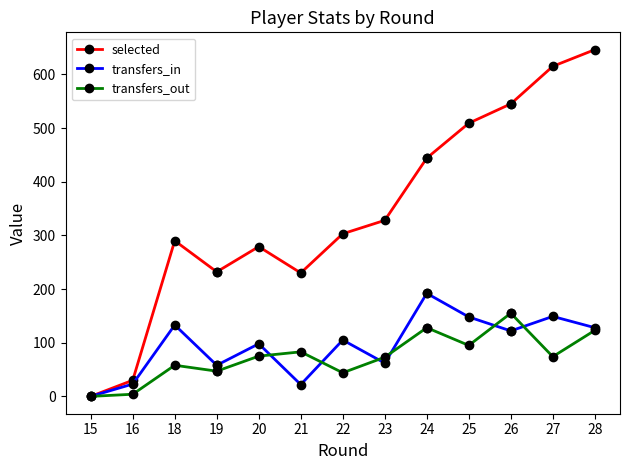

How many values in transfers_in are above zero?

15